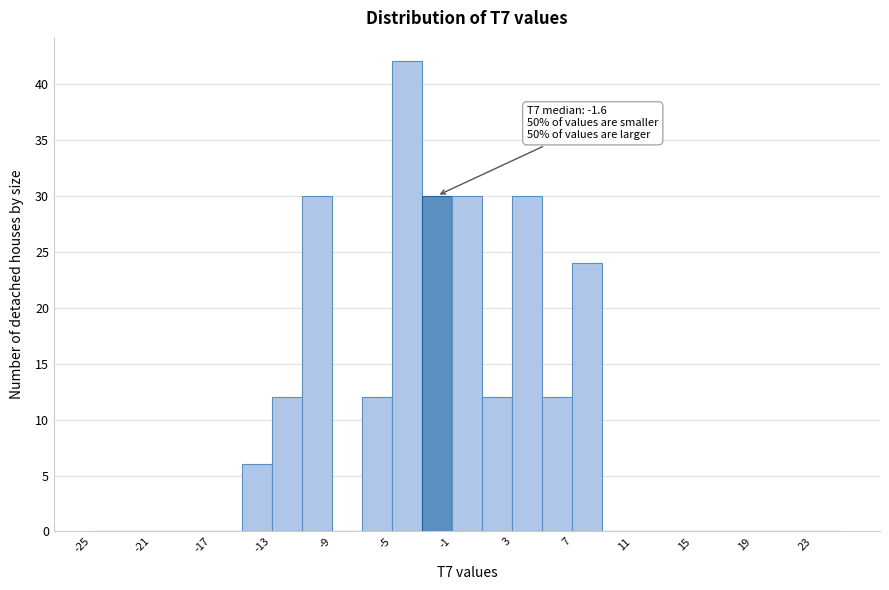

Which range on the x-axis has the tallest bar?

-5 to -3